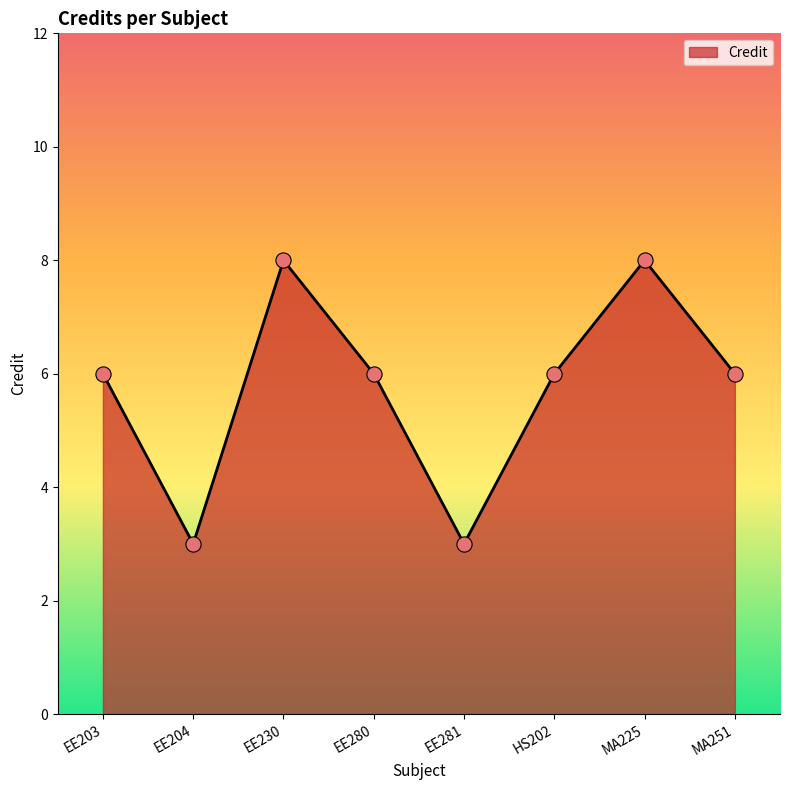

What is the ratio of the value at EE230 to the value at EE204?

2.7